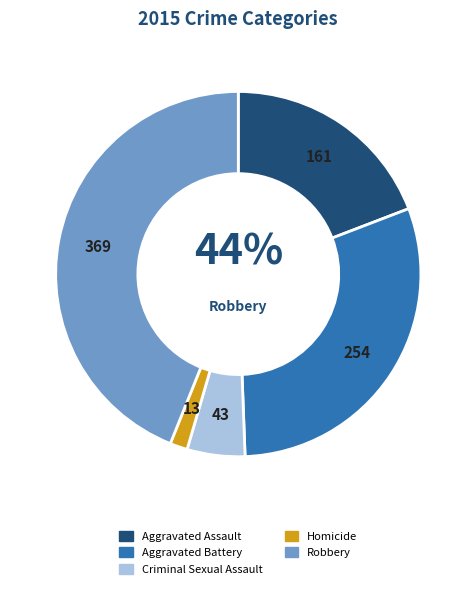

How many slices are in this pie chart?

5